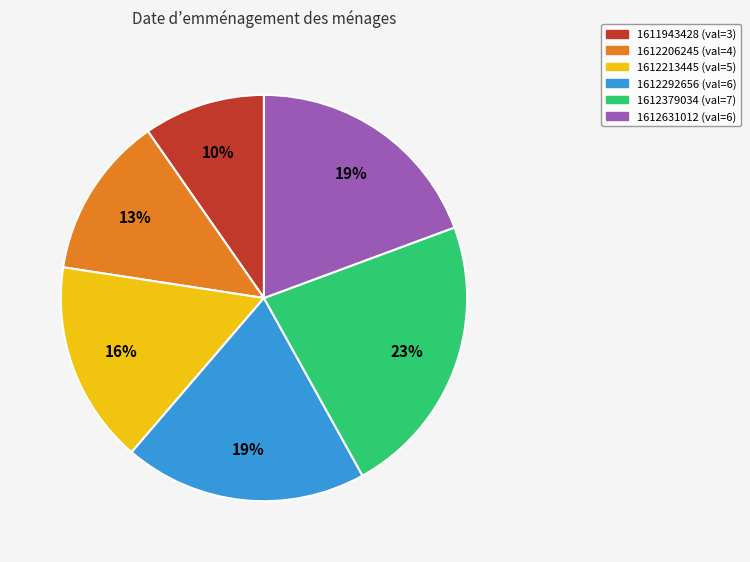

To the nearest percent, what portion does 1611943428 represent?

10%